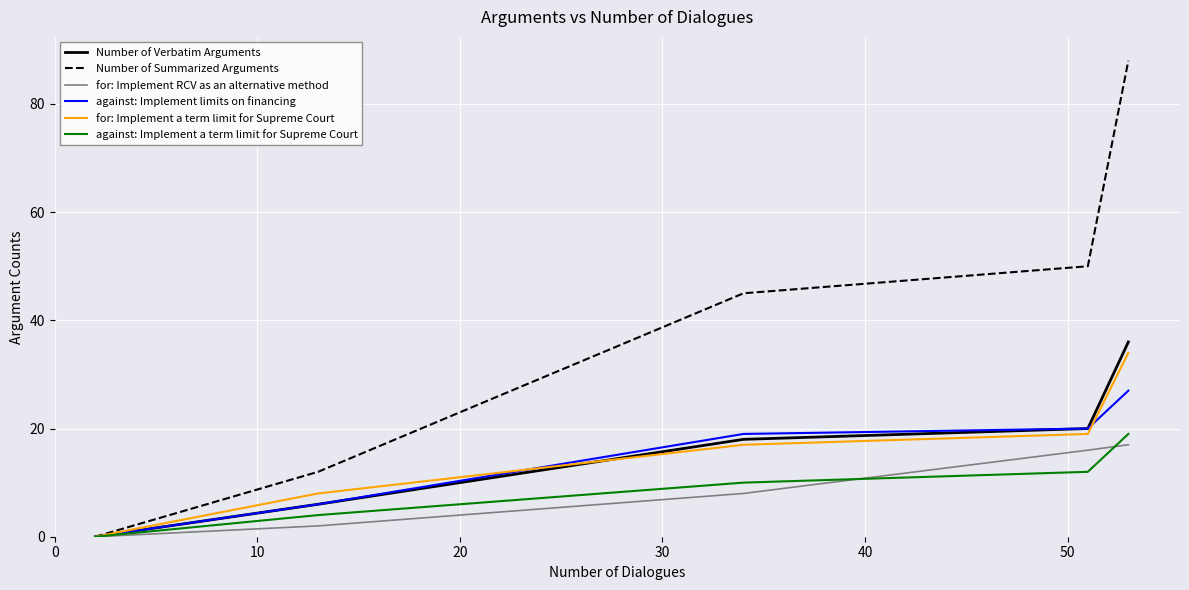

Which series has the largest total across all categories?

Number of Summarized Arguments